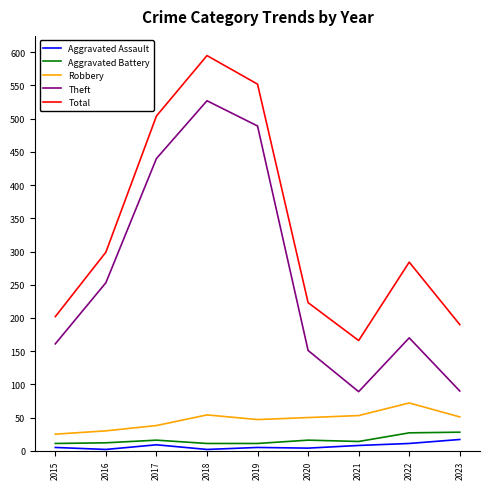

What is the maximum value shown in the chart?

595